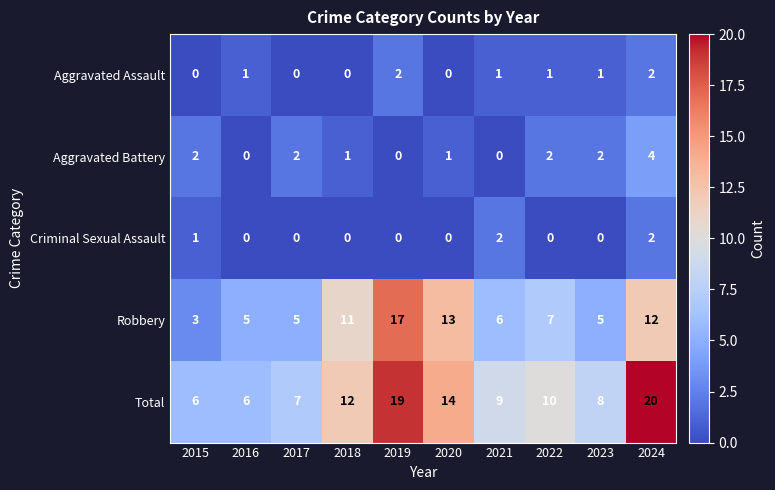

What is the spread (max minus min) of values at 2018?

12